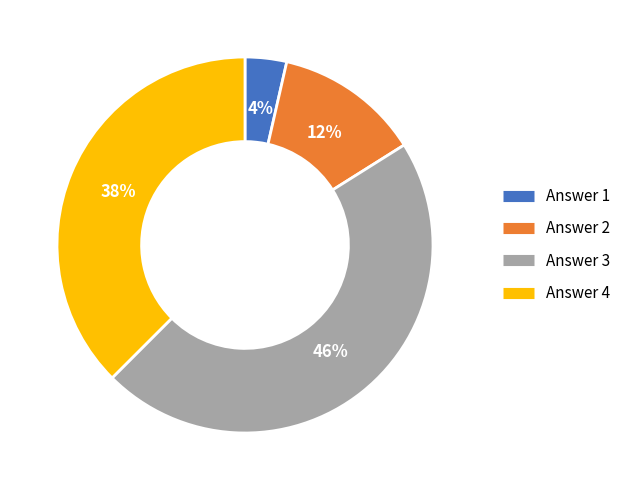

To the nearest percent, what is the average slice percentage?

25%